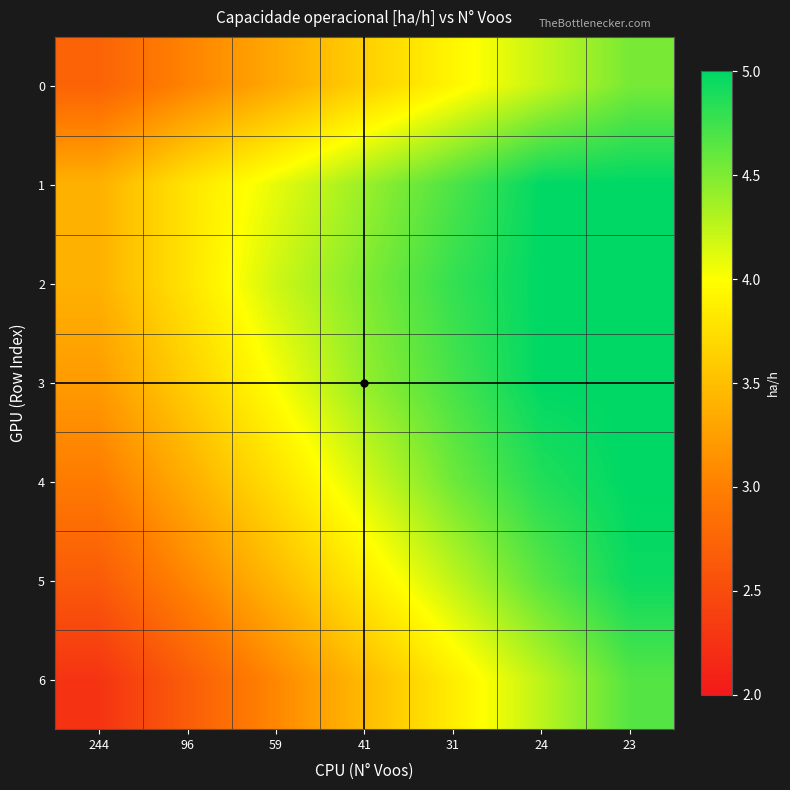

Reading right to left, list all the values displayed in this chart.

0: 23=4.5	24=4.2	31=3.9	41=3.6	59=3.3	96=3.0	244=2.7
1: 23=5.0	24=5.0	31=4.7	41=4.4	59=4.1	96=3.8	244=3.4
2: 23=5.0	24=5.0	31=4.8	41=4.5	59=4.2	96=3.8	244=3.4
3: 23=5.0	24=5.0	31=4.7	41=4.4	59=4.0	96=3.6	244=3.2
4: 23=5.0	24=4.9	31=4.6	41=4.2	59=3.8	96=3.4	244=3.0
5: 23=5.0	24=4.7	31=4.3	41=3.9	59=3.5	96=3.1	244=2.7
6: 23=4.7	24=4.3	31=3.9	41=3.5	59=3.1	96=2.7	244=2.3